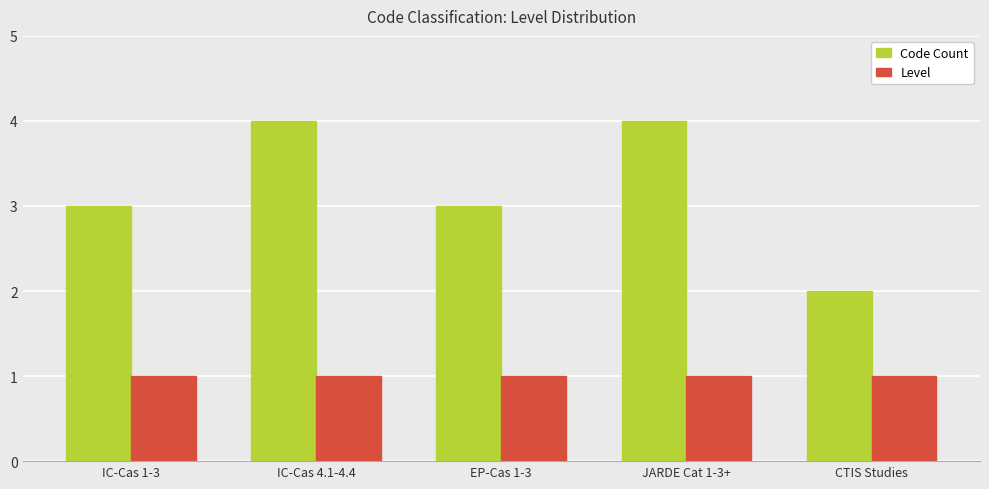

What is the sum of the Level values at IC-Cas 4.1-4.4 and EP-Cas 1-3?

2